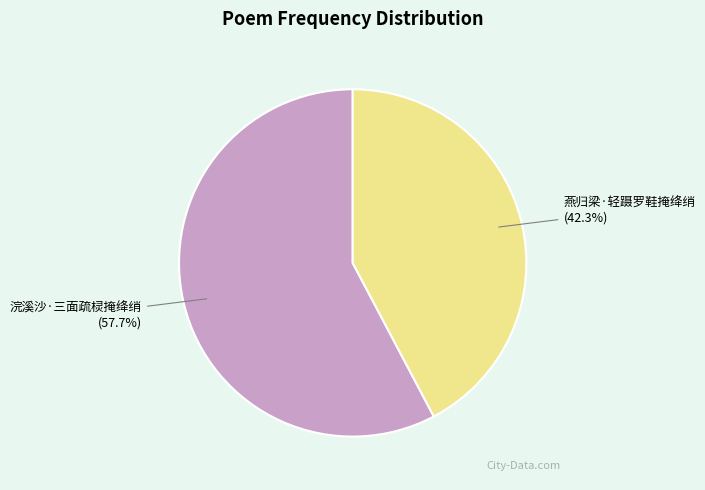

What is the smallest slice in the pie chart?

燕归梁·轻蹑罗鞋掩绛绡